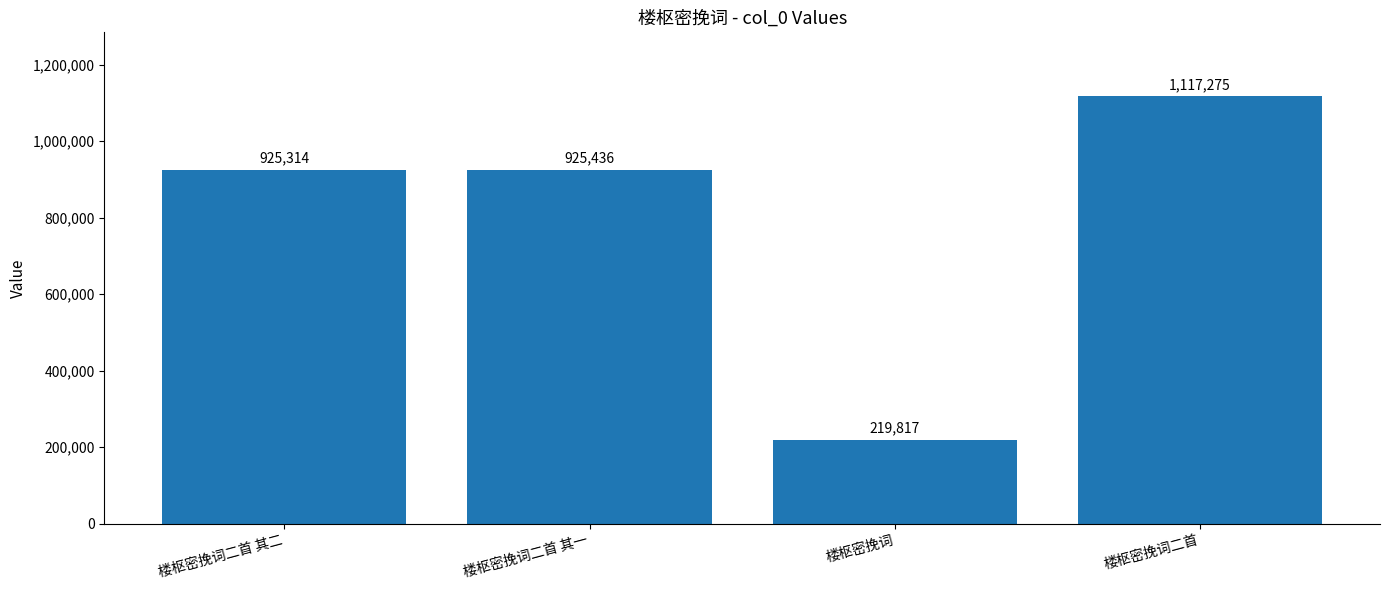

What is the sum of the values at 楼枢密挽词二首 and 楼枢密挽词二首 其一?

2042711